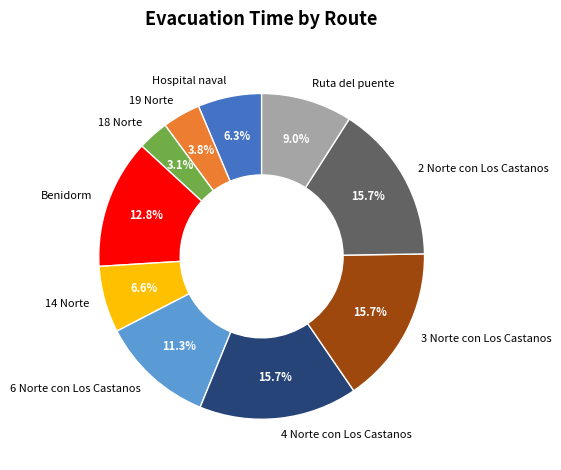

To the nearest percent, what portion does Benidorm represent?

13%